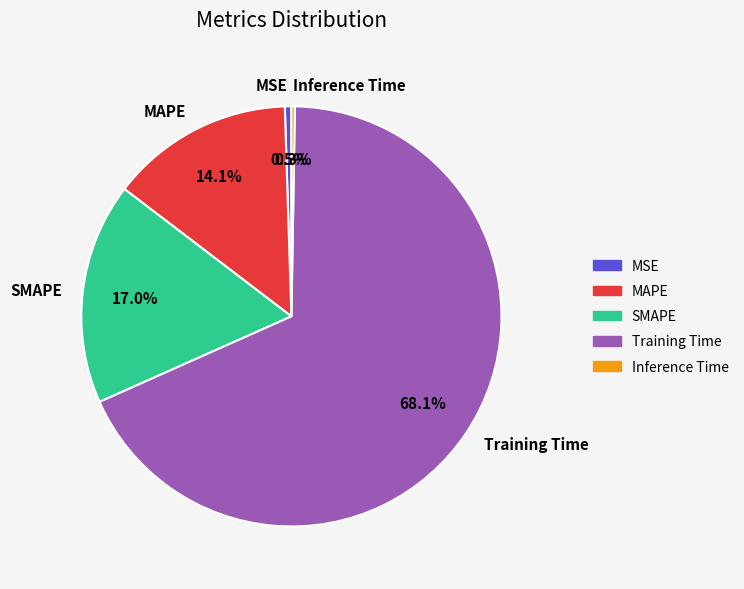

Which category has the biggest portion of the pie?

Training Time